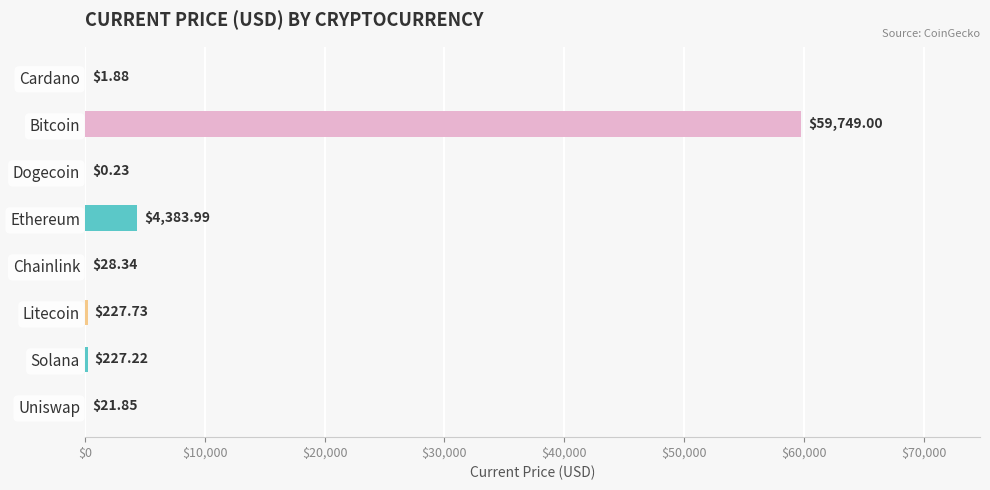

What is the sum of all values?

64640.2